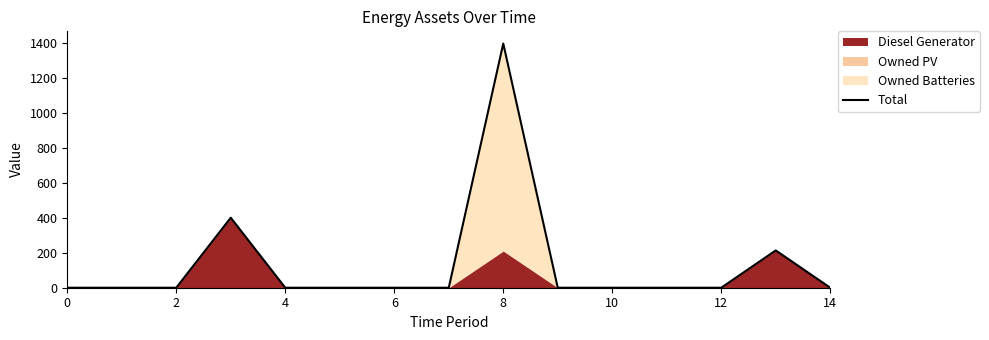

True or false: there are more than 0 points higher than both neighbors.

True